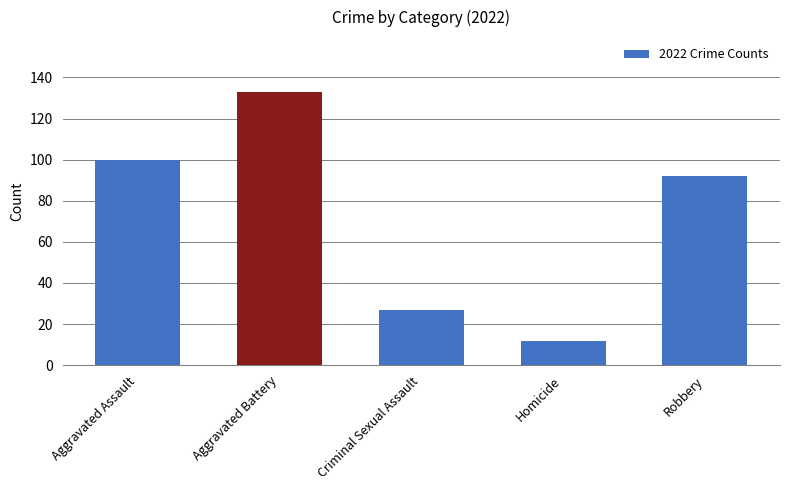

Count the number of categories in the chart.

5